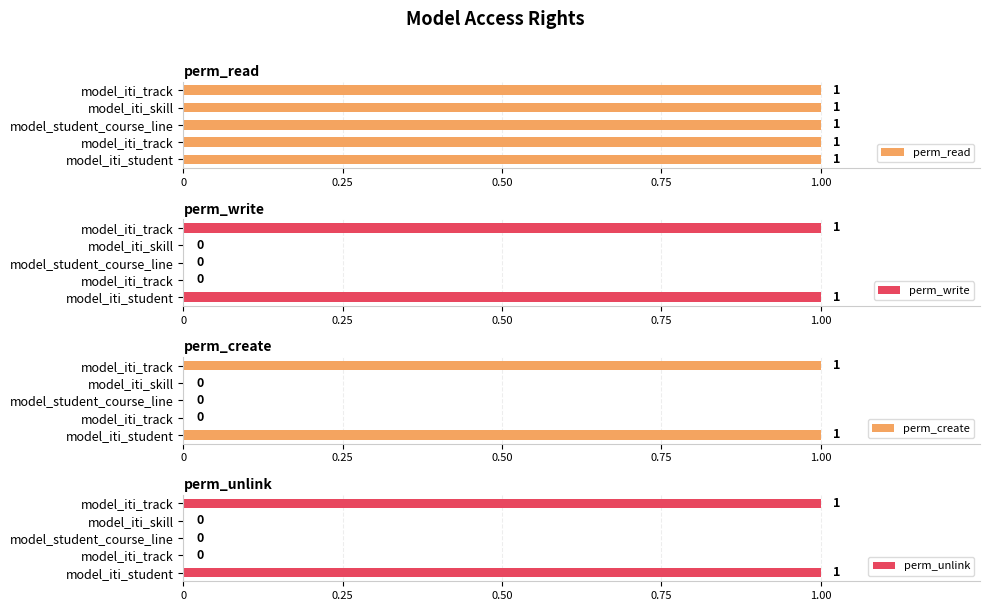

How many values in the perm_unlink series exceed 0?

2